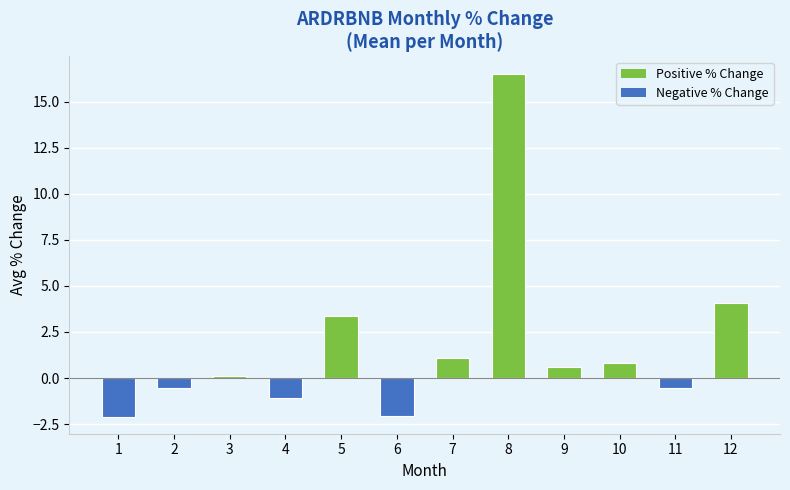

The value at 1 is -2.1. True or false?

True